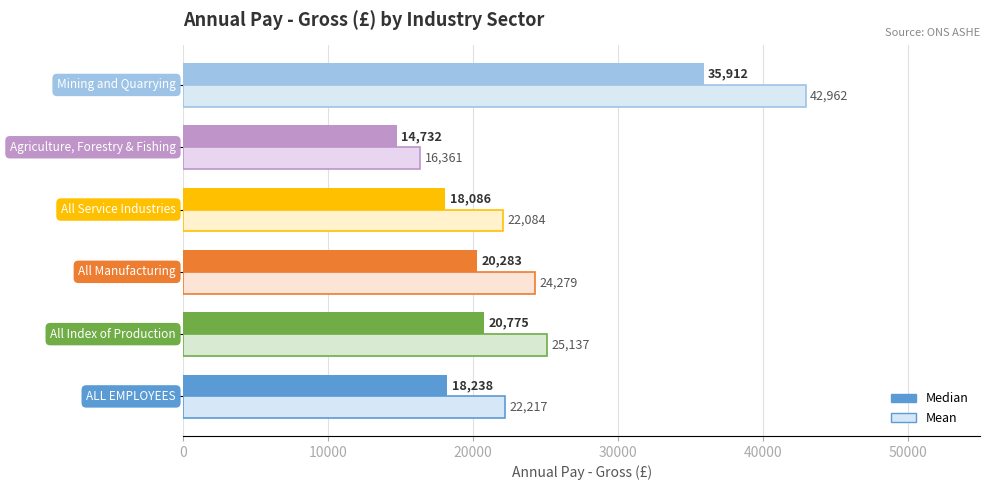

What is the difference between the maximum and minimum values in the Mean series?

26601